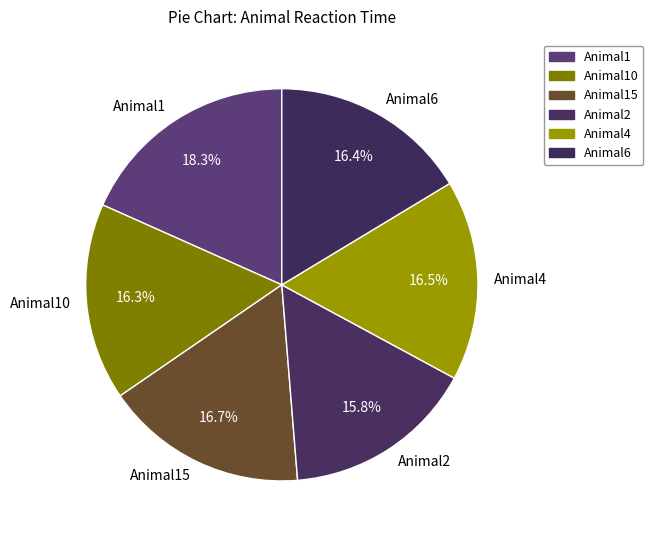

Does Animal15 account for over 50% of the chart?

No